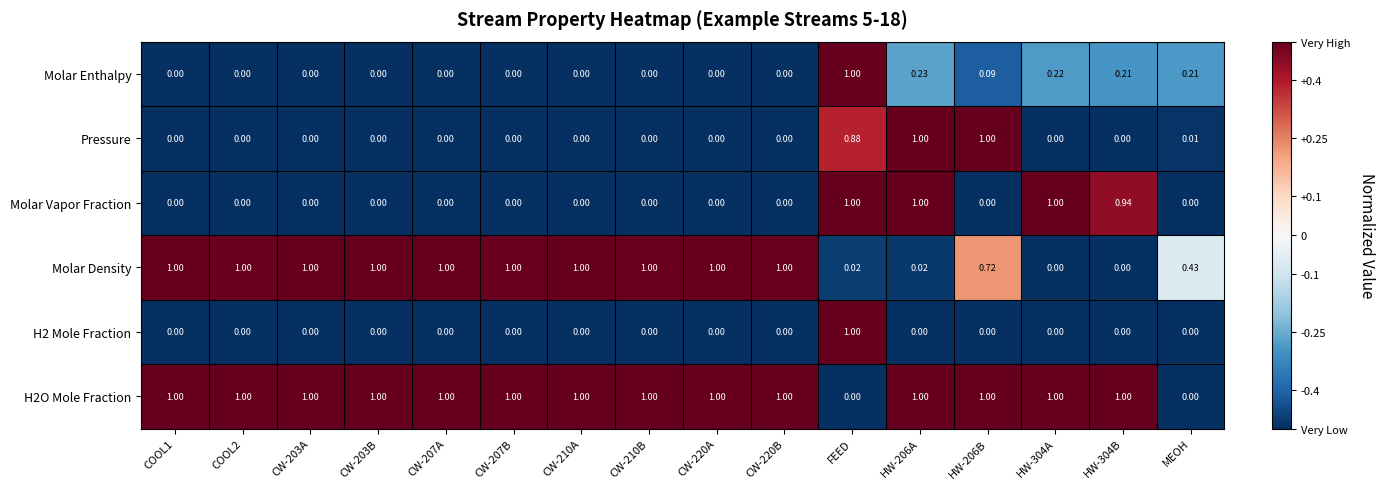

Which category has the highest value in the Molar Enthalpy series?

FEED